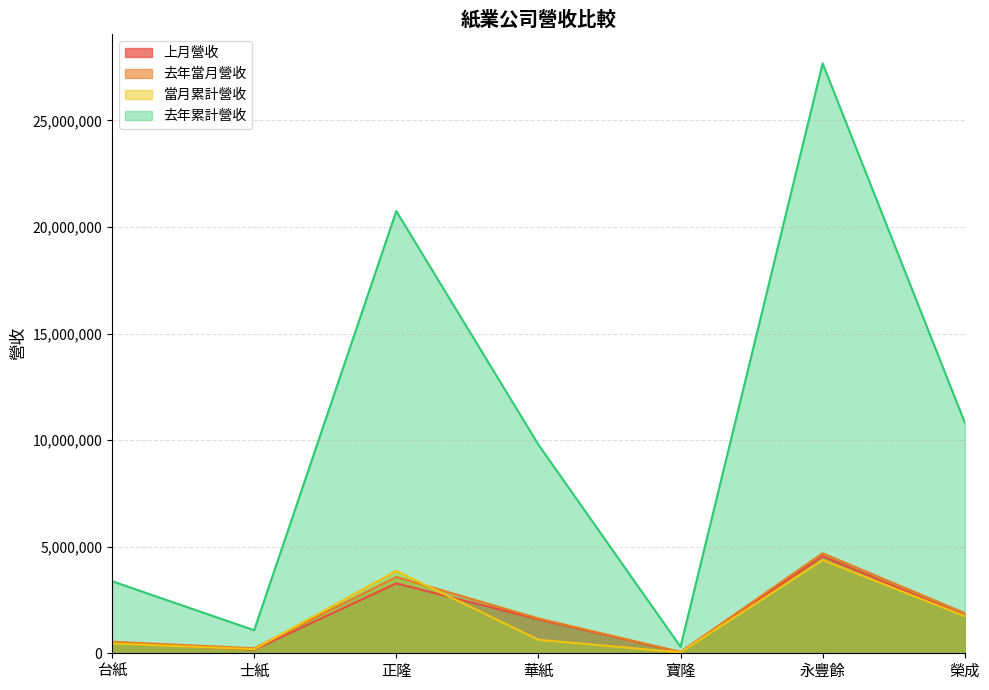

At which category does 去年當月營收 reach its first local valley?

士紙